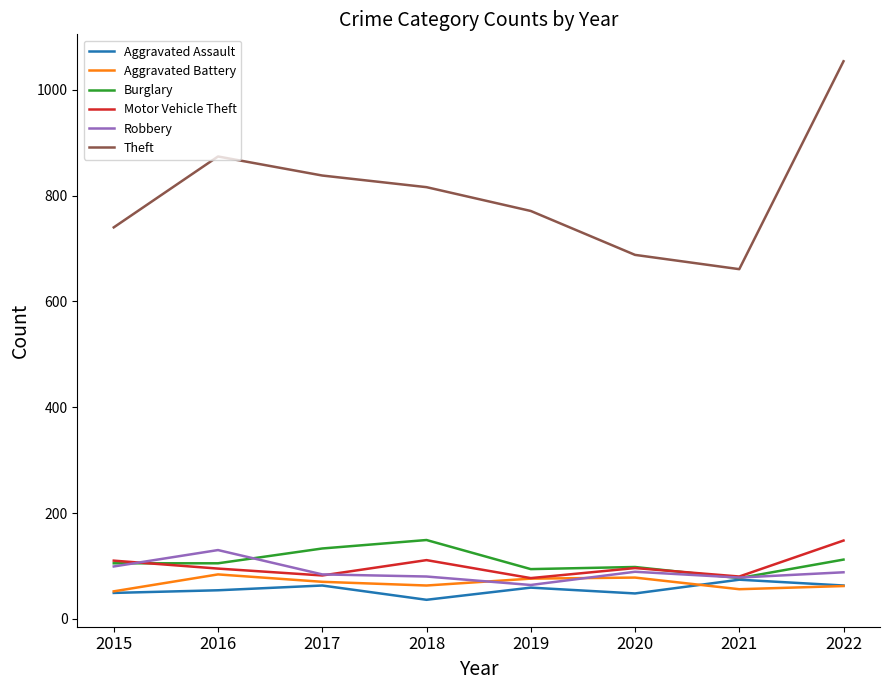

In Theft, how many points are lower than both neighbors (excluding endpoints)?

1